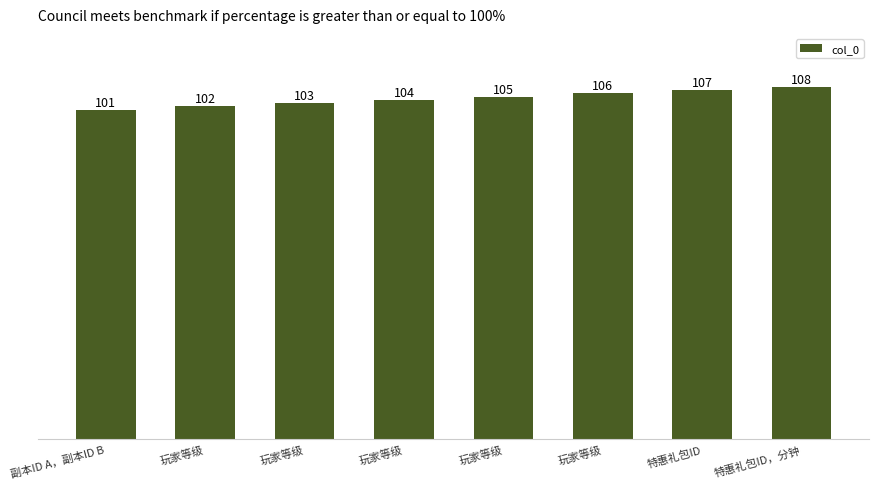

Rank the categories by value from highest to lowest.

特惠礼包ID，分钟, 特惠礼包ID, 玩家等级, 玩家等级, 玩家等级, 玩家等级, 玩家等级, 副本ID A，副本ID B